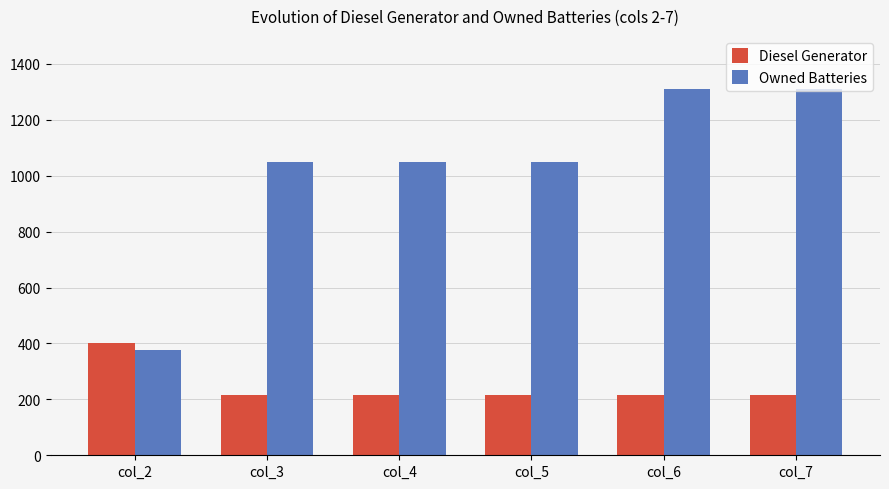

Which series has the largest total across all categories?

Owned Batteries